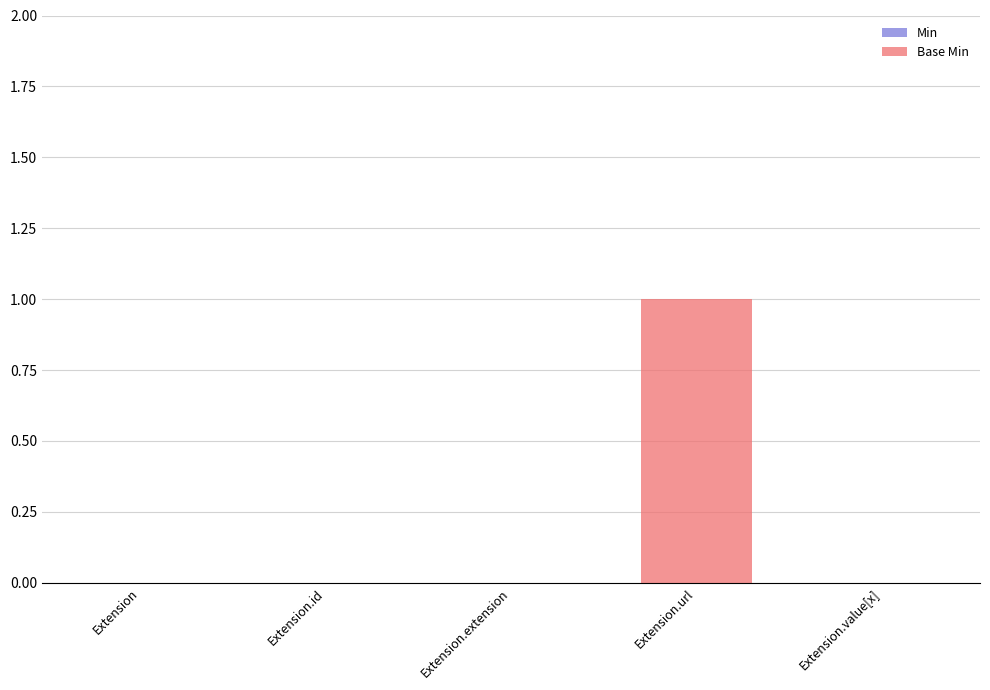

The chart shows a value of 0 at Extension.value[x]. True or false?

True